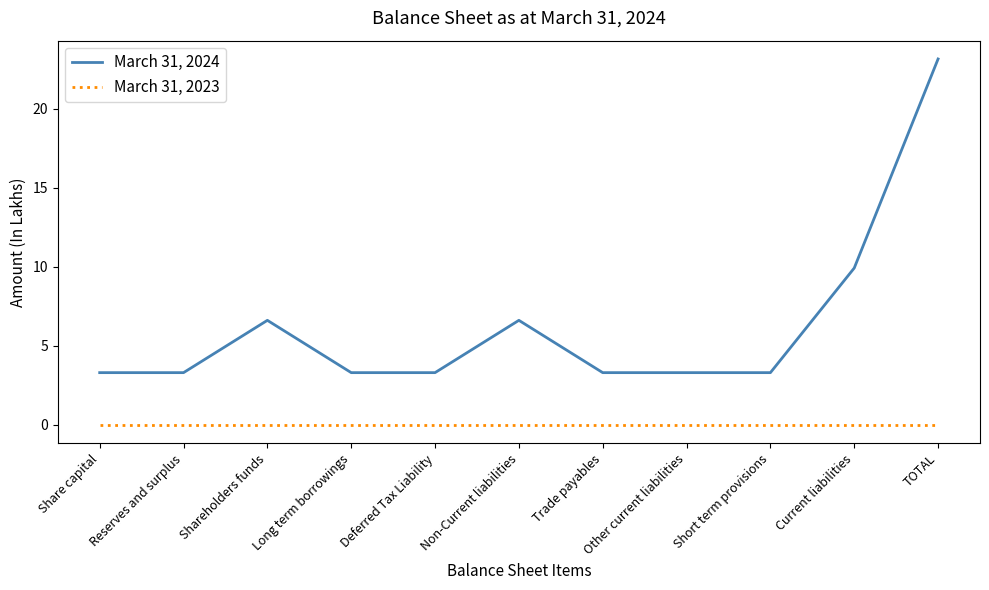

True or false: March 31, 2024 and March 31, 2023 intersect in this chart.

False